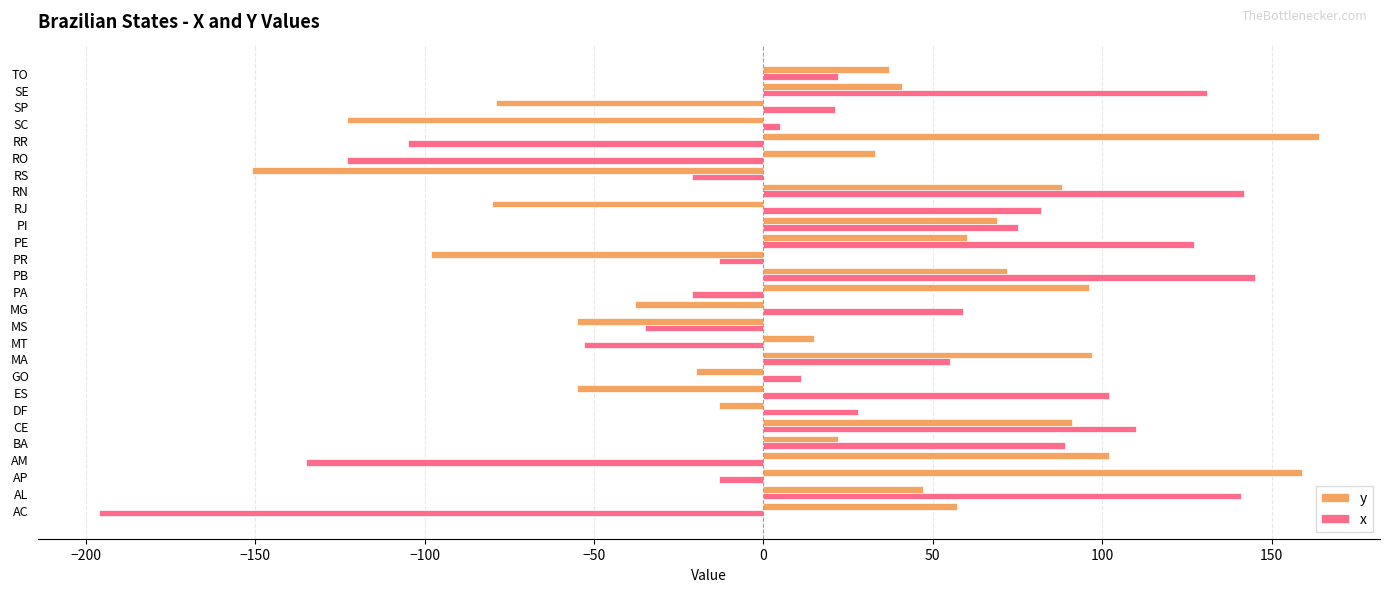

Rank the series at AM from lowest to highest value.

x, y